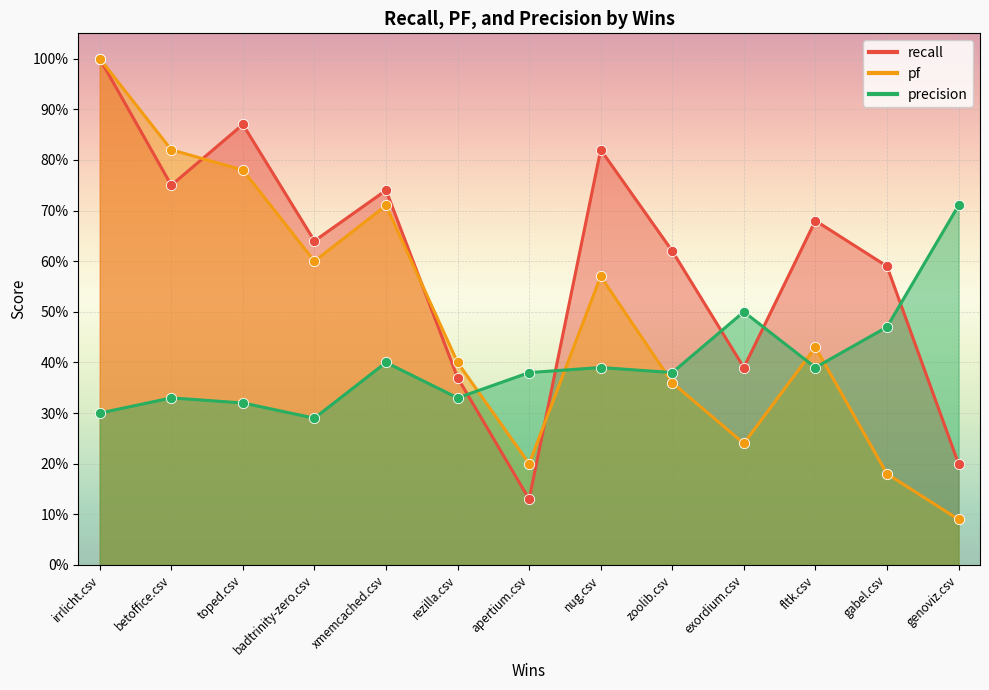

Is the value of precision at toped.csv greater than the value of pf at badtrinity-zero.csv?

No